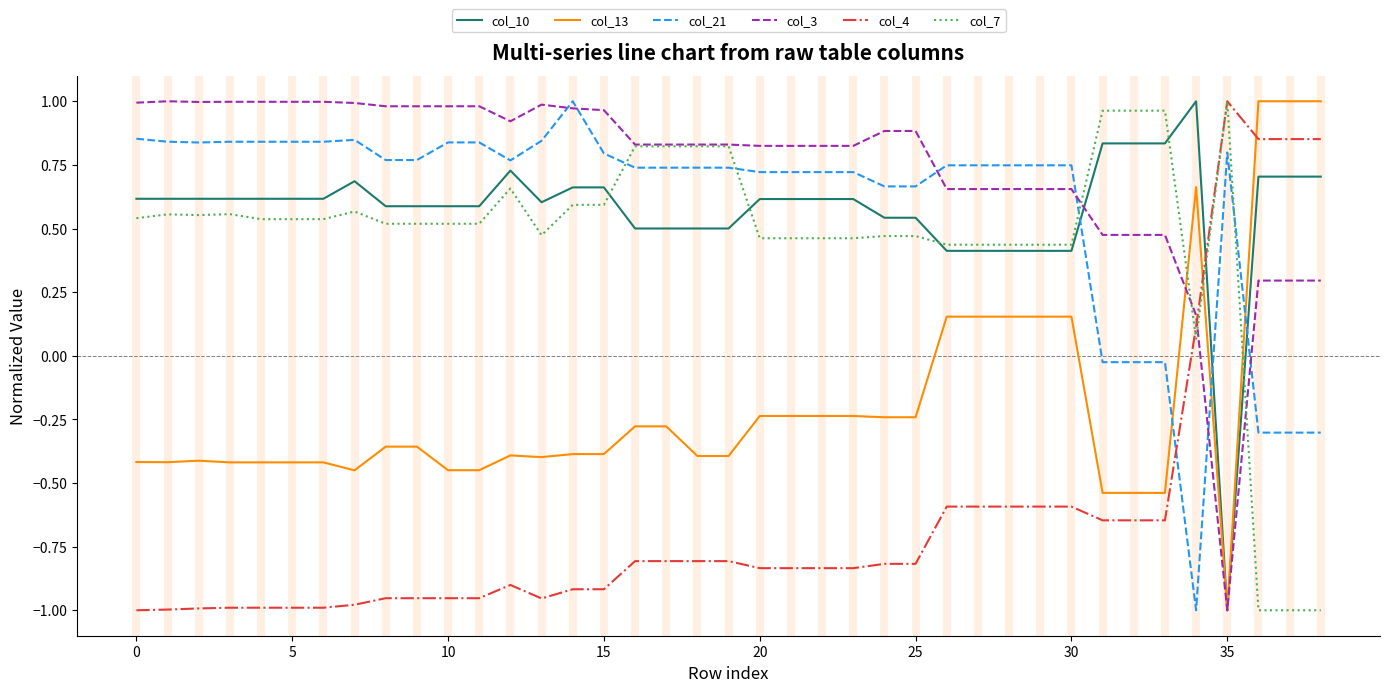

What is the difference between the maximum and minimum values in the col_10 series?

2.0